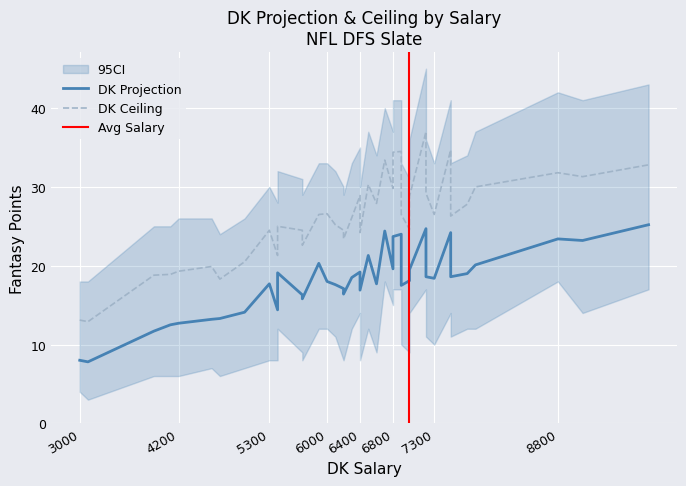

What is the difference between the highest and lowest values at 3900?

7.1